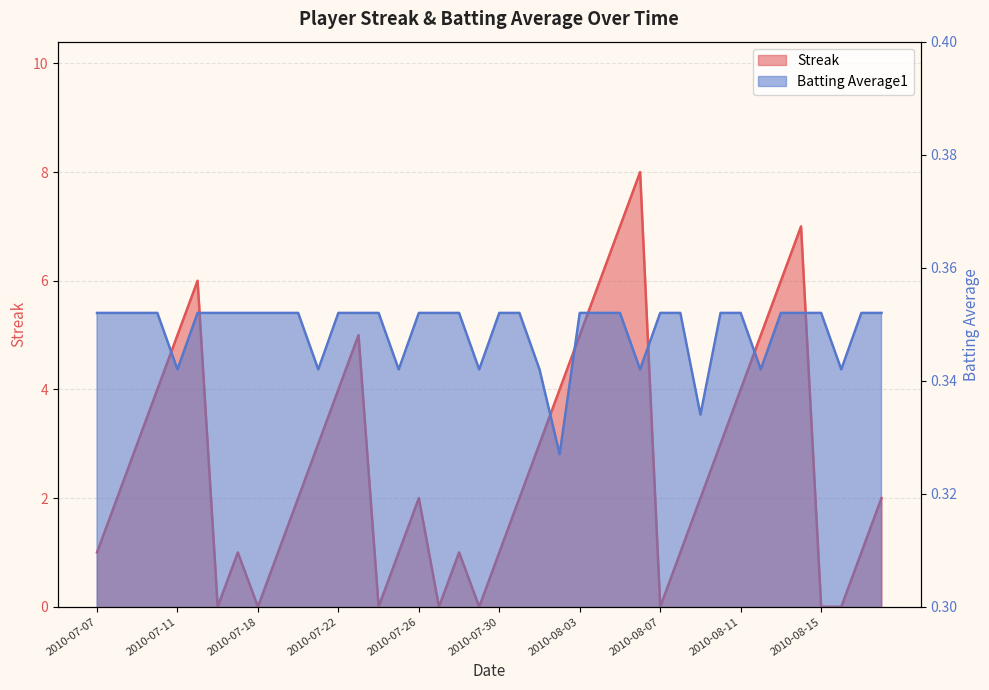

Where is the first local maximum for Streak?

2010-07-15